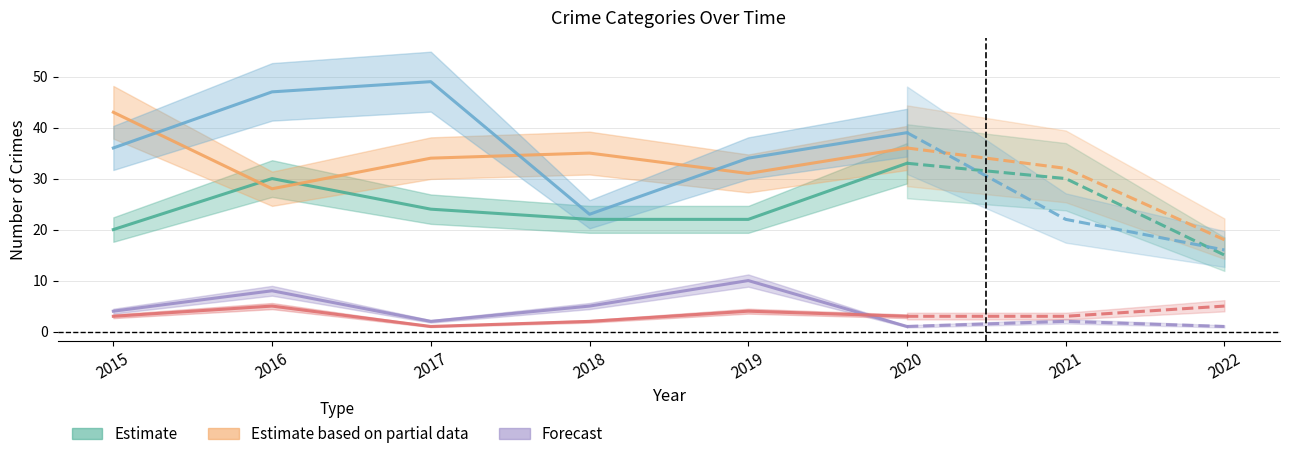

True or false: Aggravated Assault has more than 2 interior local peaks.

False